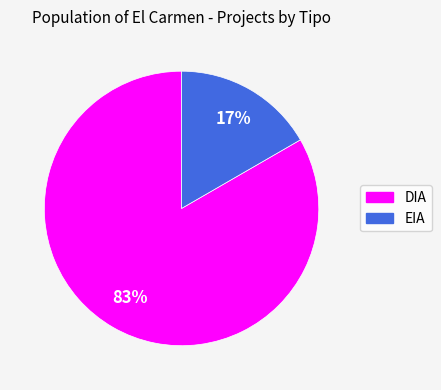

Do DIA and EIA together represent more than half of the pie?

Yes